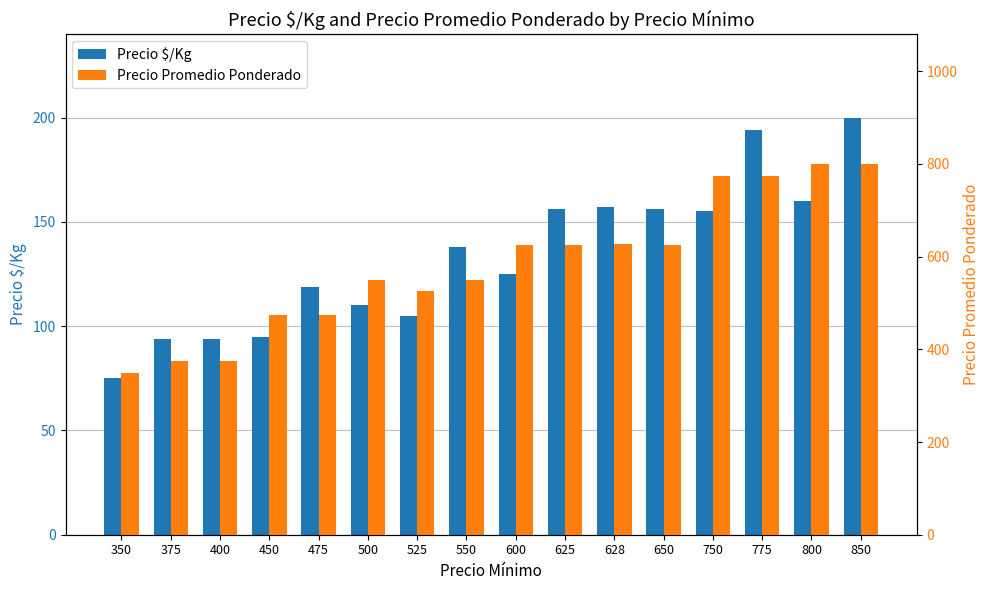

Reading right to left, extract all data points from this chart.

Precio $/Kg: 200	160	194	155	156	157	156	125	138	105	110	119	95	94	94	75
Precio Promedio Ponderado: 800	800	775	775	625	628	625	625	550	525	550	475	475	375	375	350